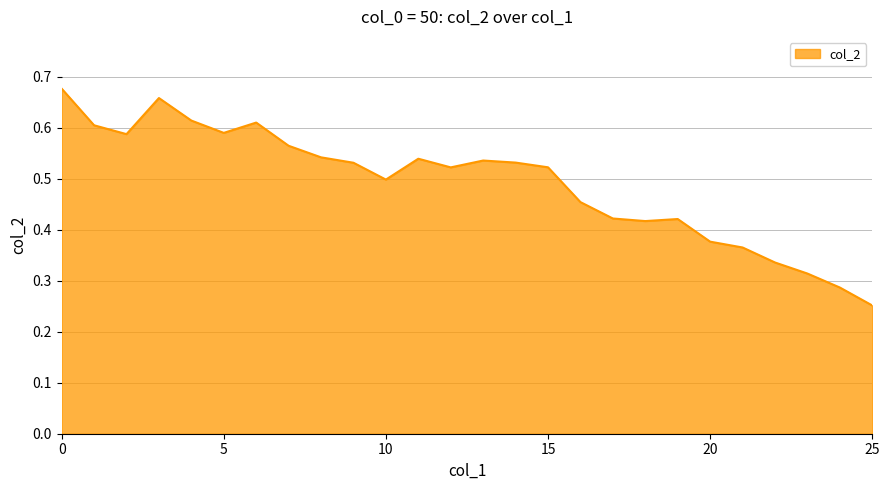

At which category does the data reach its first local peak?

3